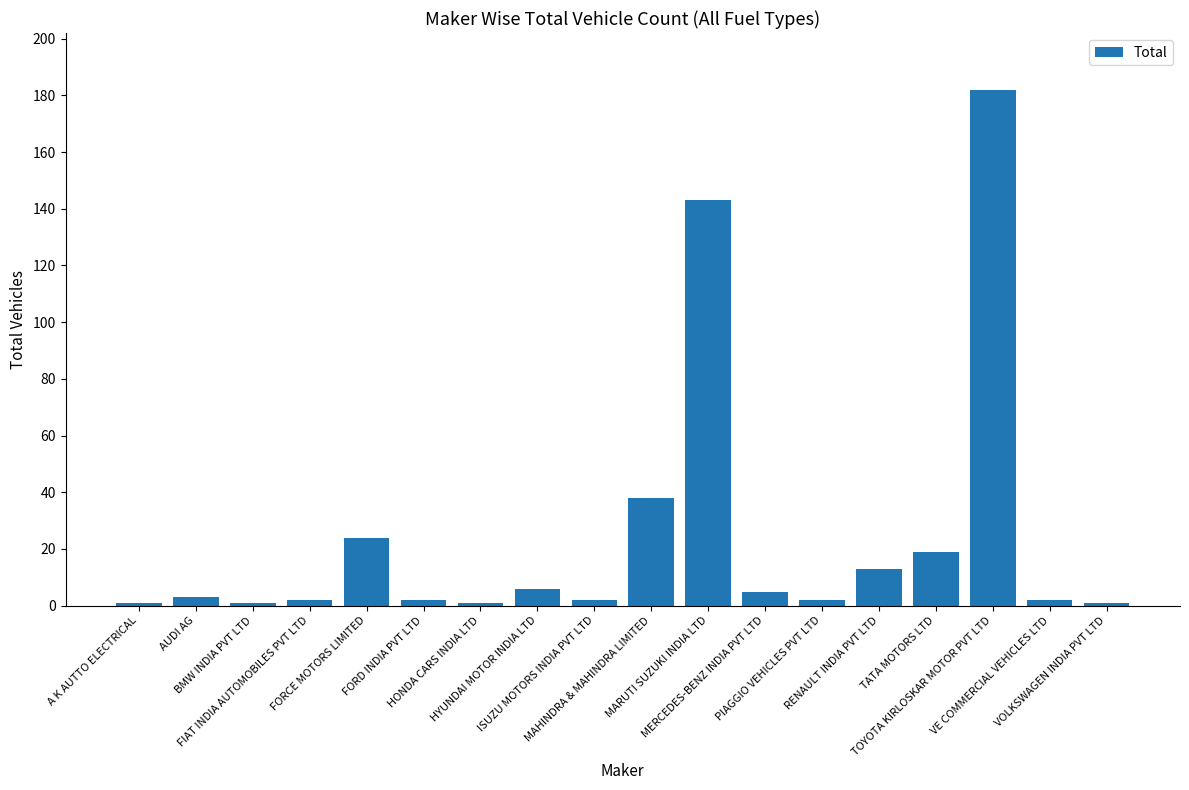

What position from the right is MARUTI SUZUKI INDIA LTD?

8